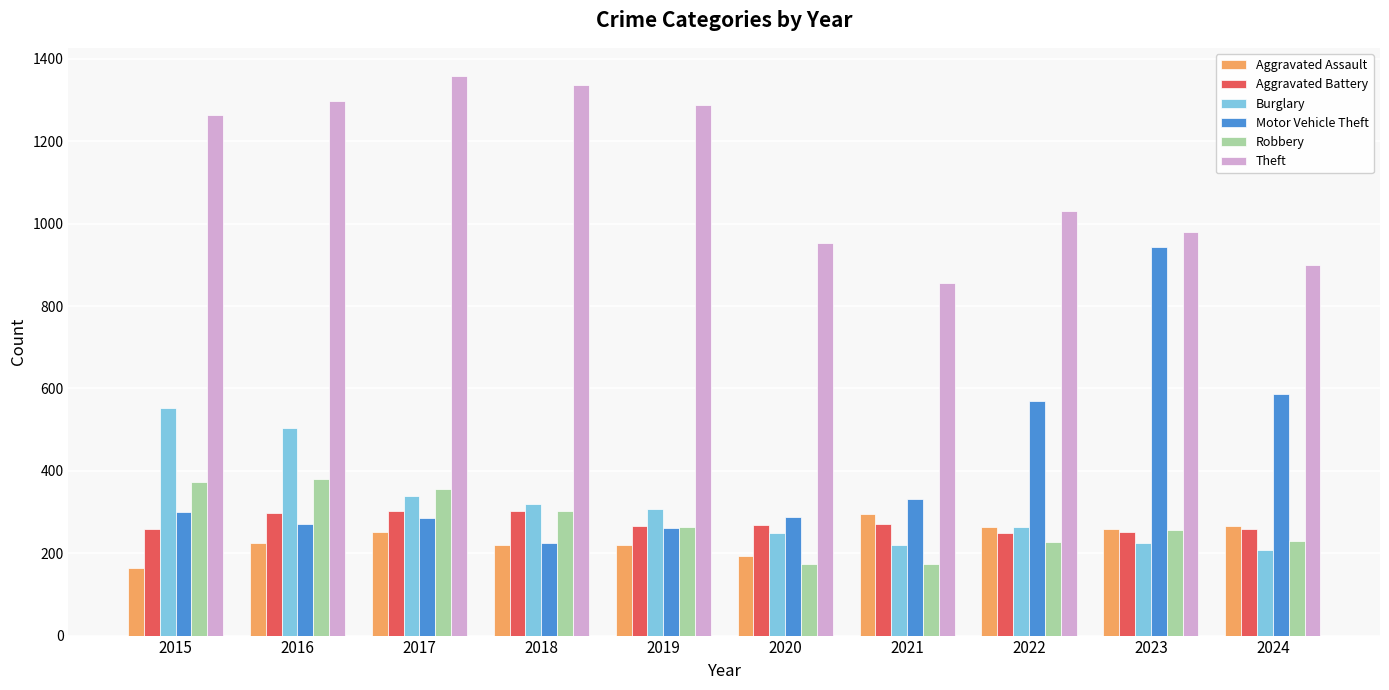

Rank the series at 2016 from highest to lowest value.

Theft, Burglary, Robbery, Aggravated Battery, Motor Vehicle Theft, Aggravated Assault